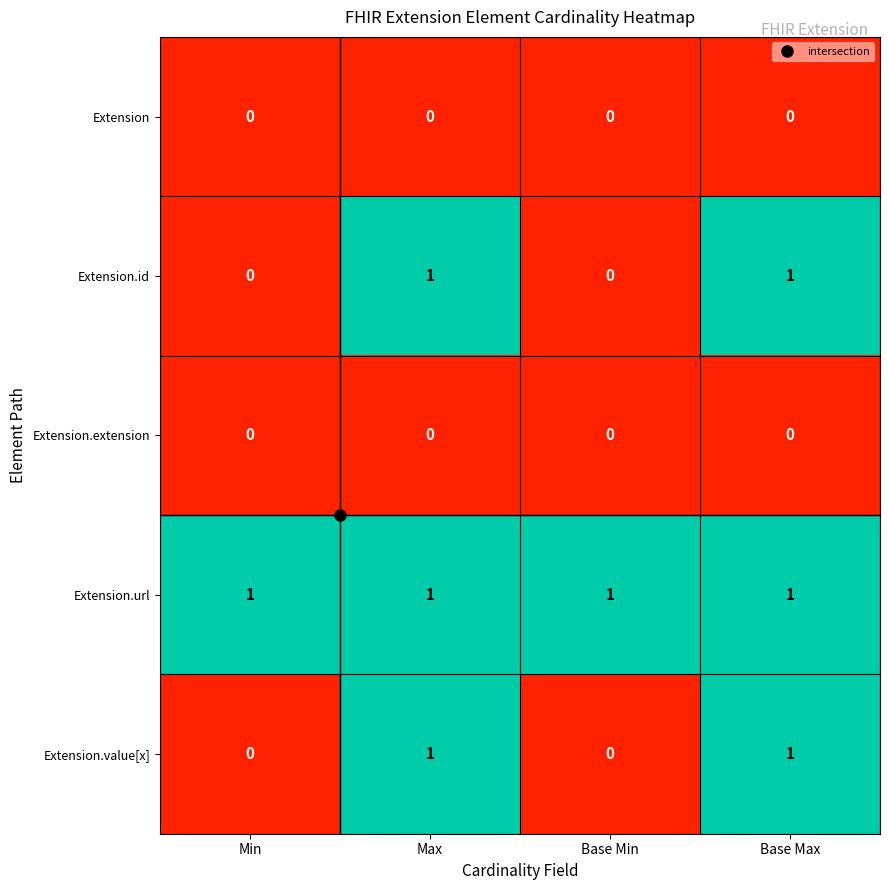

Is it true that Extension.id equals 1 at Base Max?

True